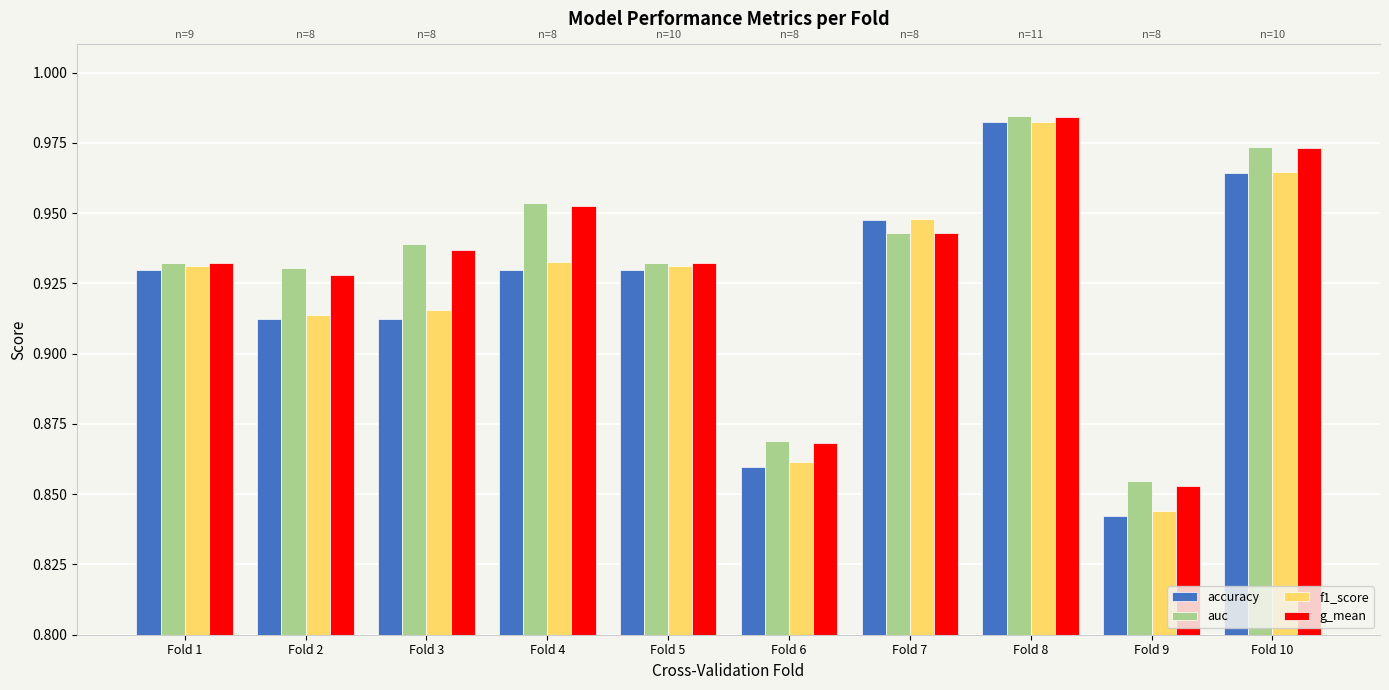

Which category has the highest value across all series?

Fold 8